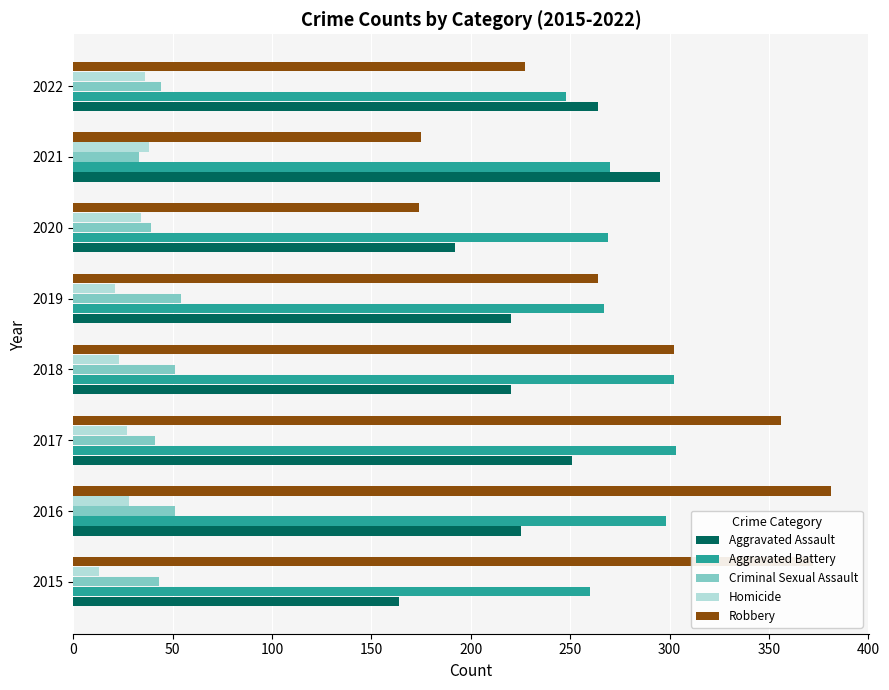

What are all the series names shown in the legend?

Aggravated Assault, Aggravated Battery, Criminal Sexual Assault, Homicide, Robbery